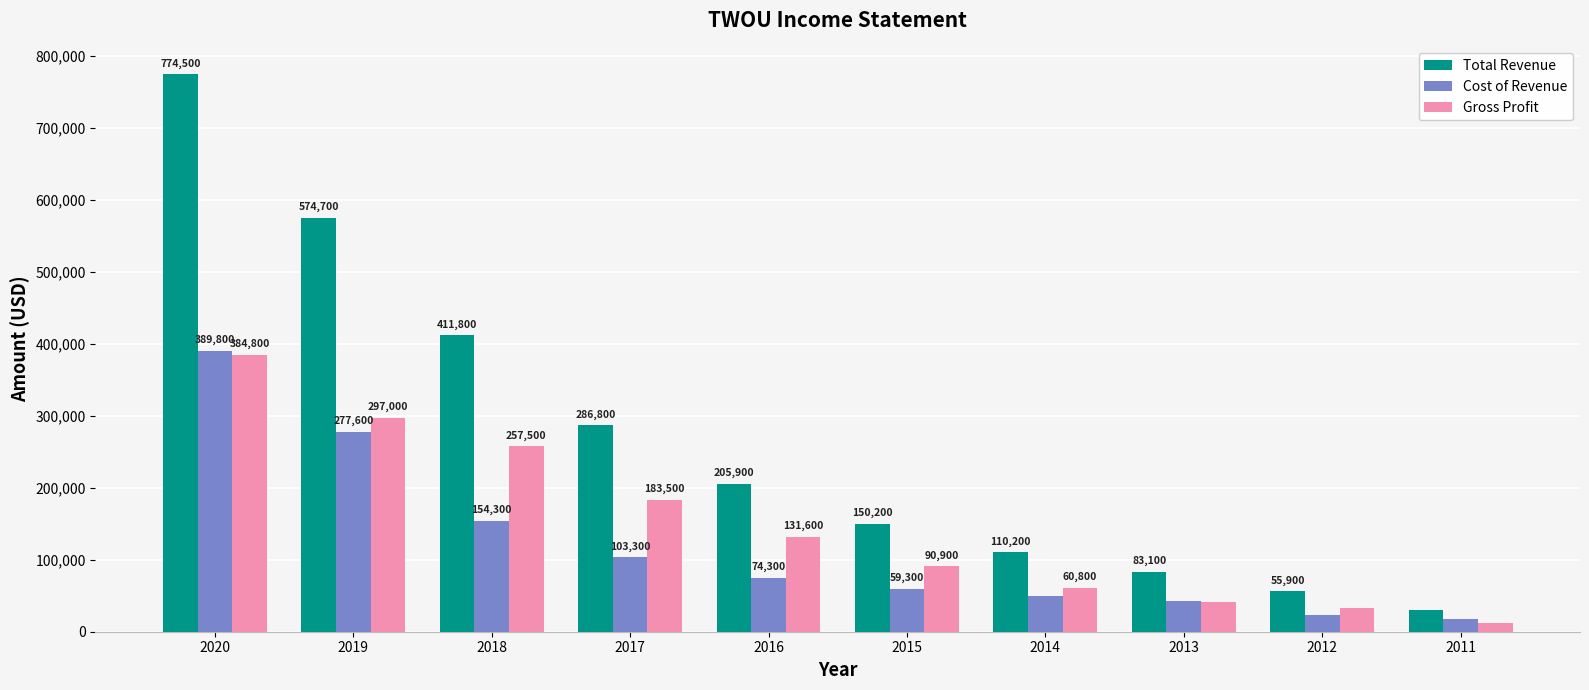

At which category is the sum across all series the highest?

2020